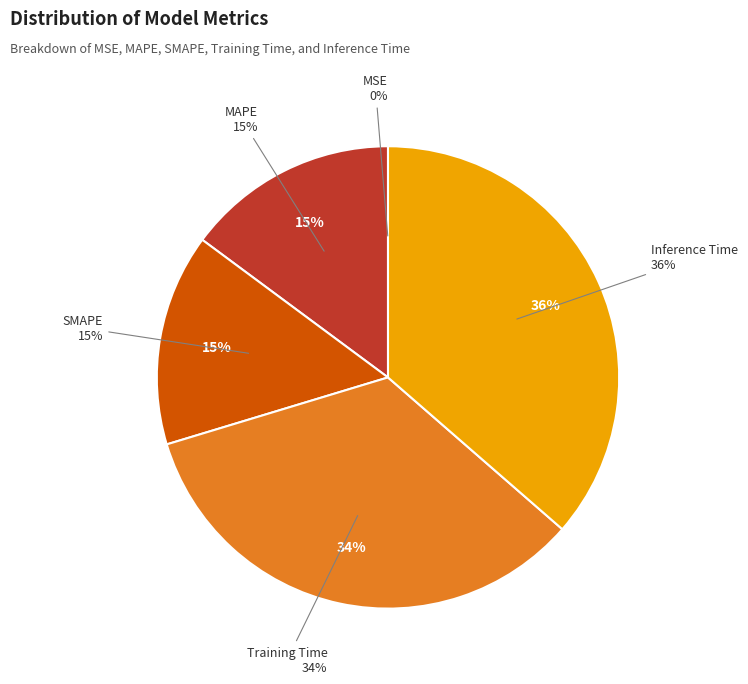

What is the change in value from MSE to Training Time?

+0.7